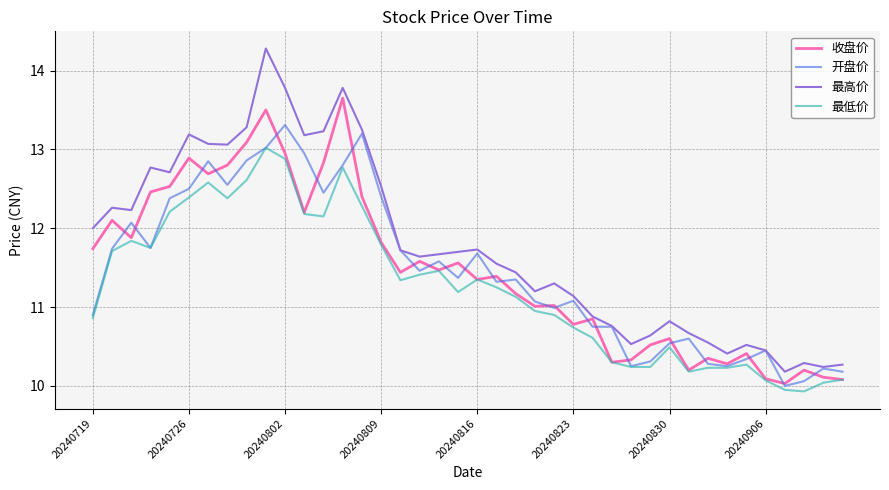

What are all the series names shown in the legend?

收盘价, 开盘价, 最高价, 最低价